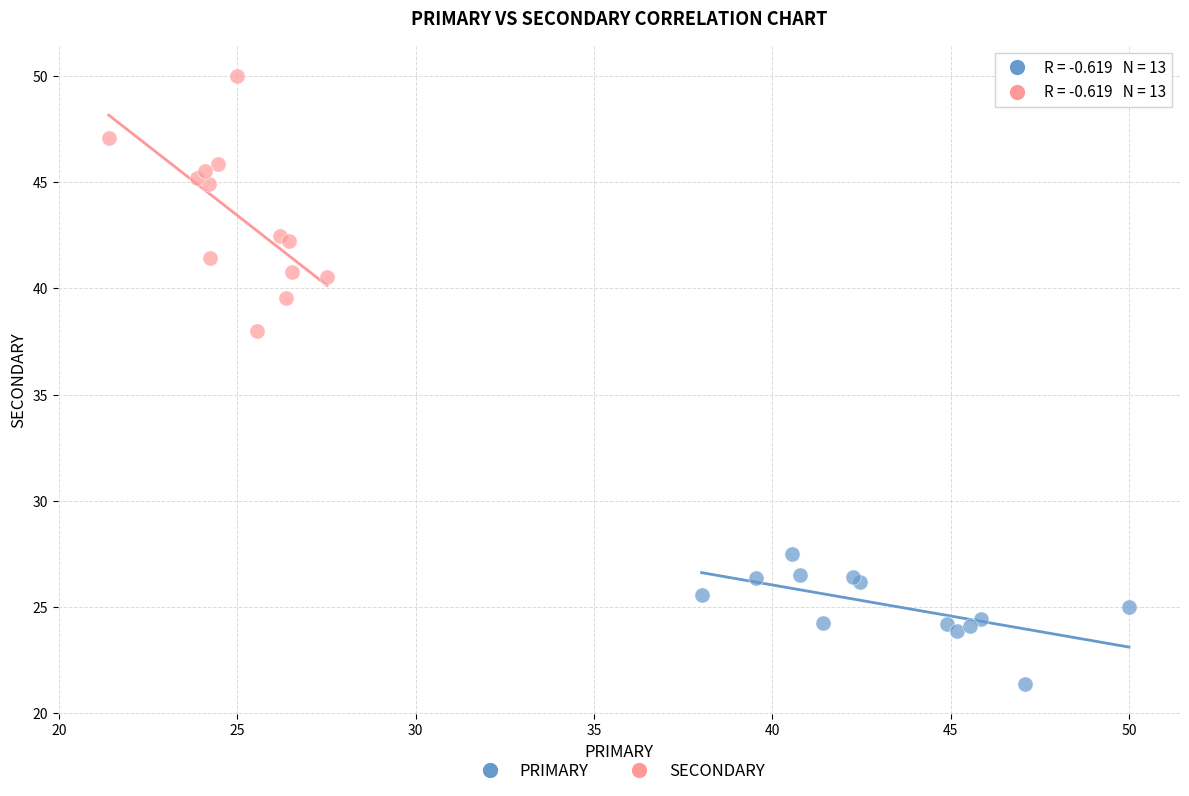

Which series reaches the maximum Y coordinate?

SECONDARY